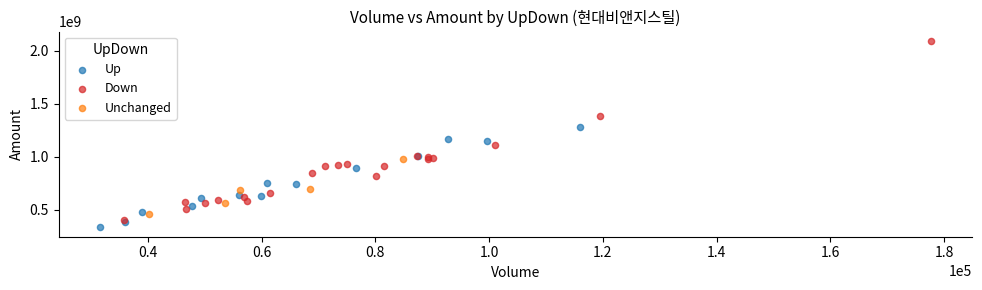

What are all the series names shown in the legend?

Up, Down, Unchanged